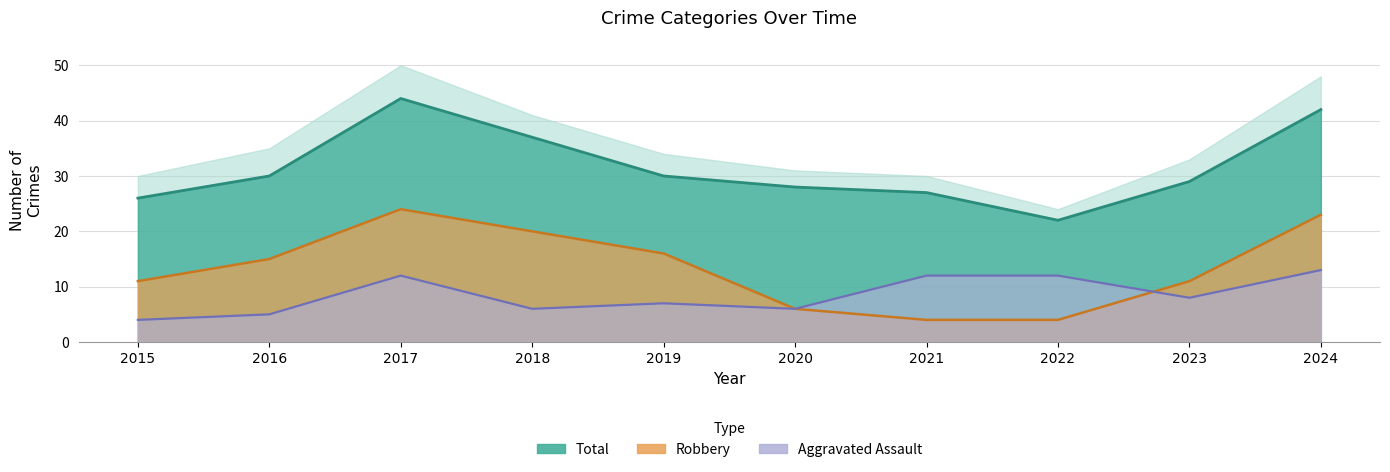

How many interior local peaks does the Robbery series have?

1